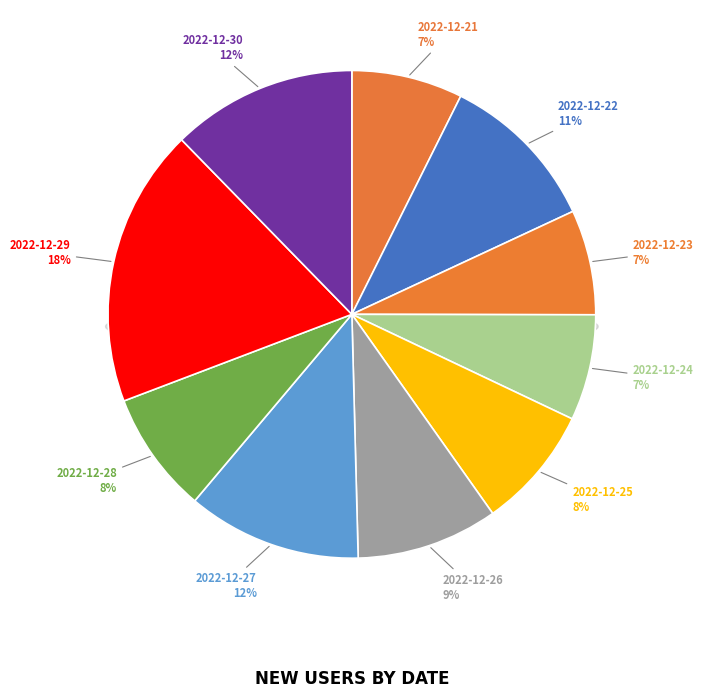

Rank the categories by value from highest to lowest.

2022-12-29, 2022-12-30, 2022-12-27, 2022-12-22, 2022-12-26, 2022-12-25, 2022-12-28, 2022-12-21, 2022-12-24, 2022-12-23